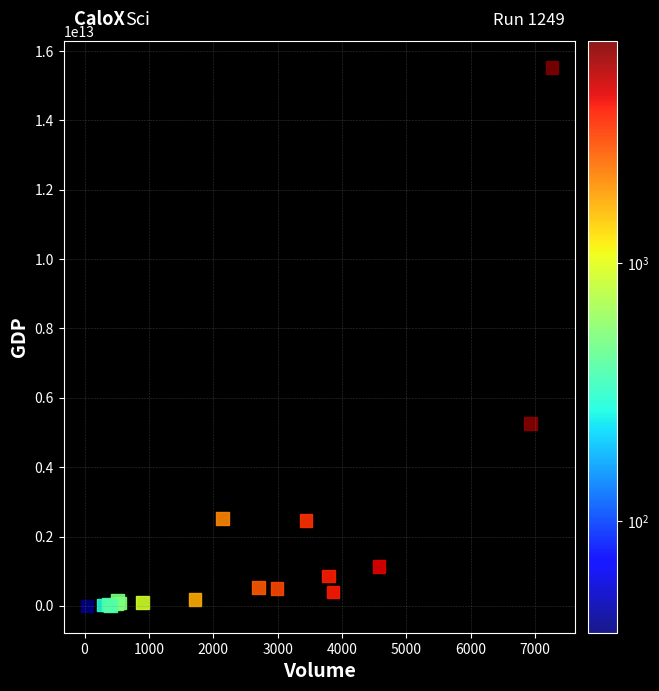

What Y value in the scatter plot is closest to 7759635055600?

5262255000000